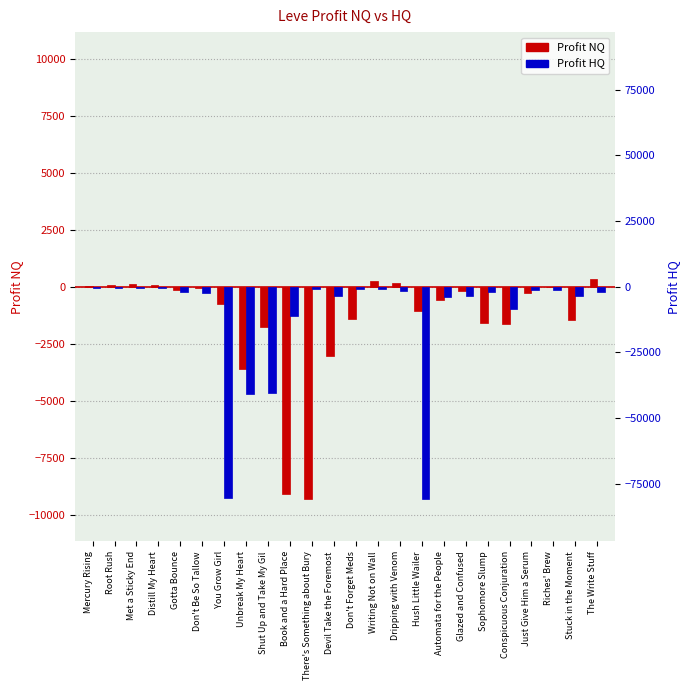

How many bars are there in total?

48